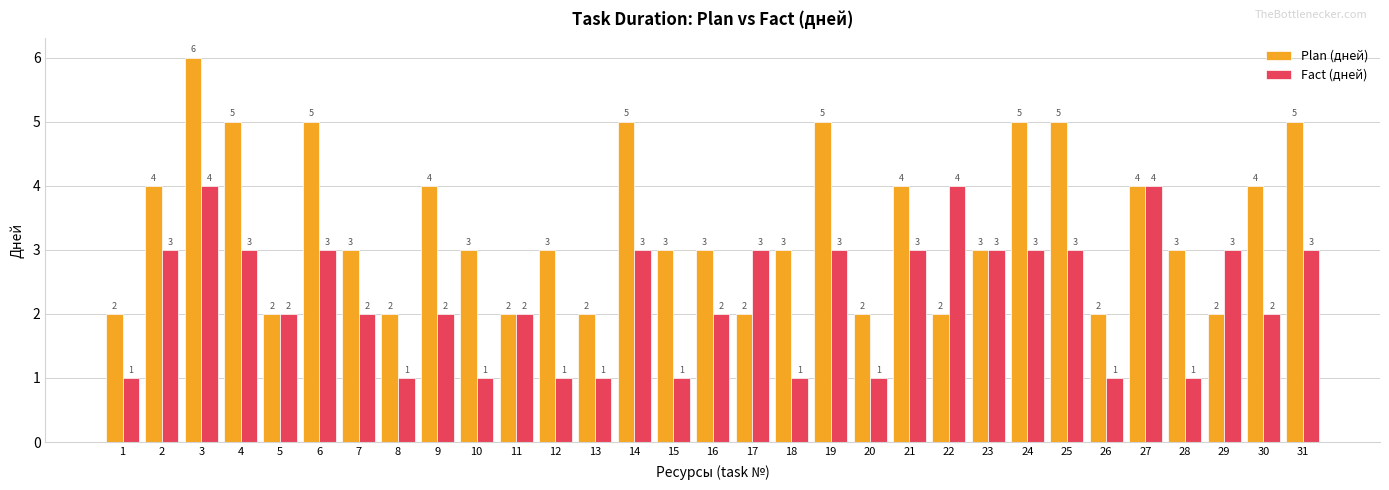

What is the average value of the Plan (дней) series?

3